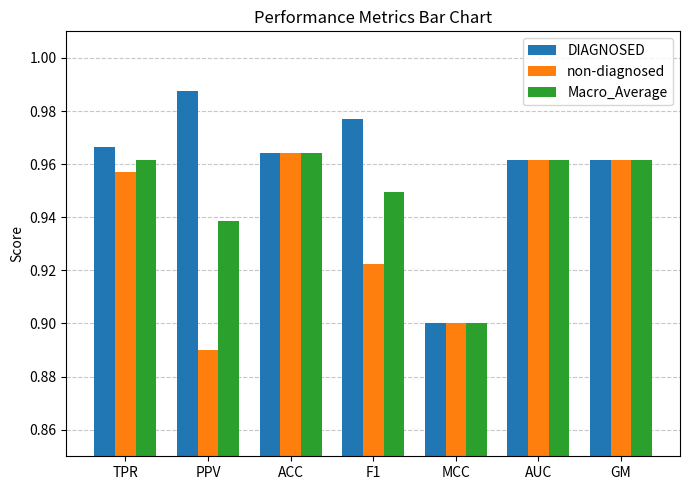

Which label corresponds to the smallest value in the chart?

PPV